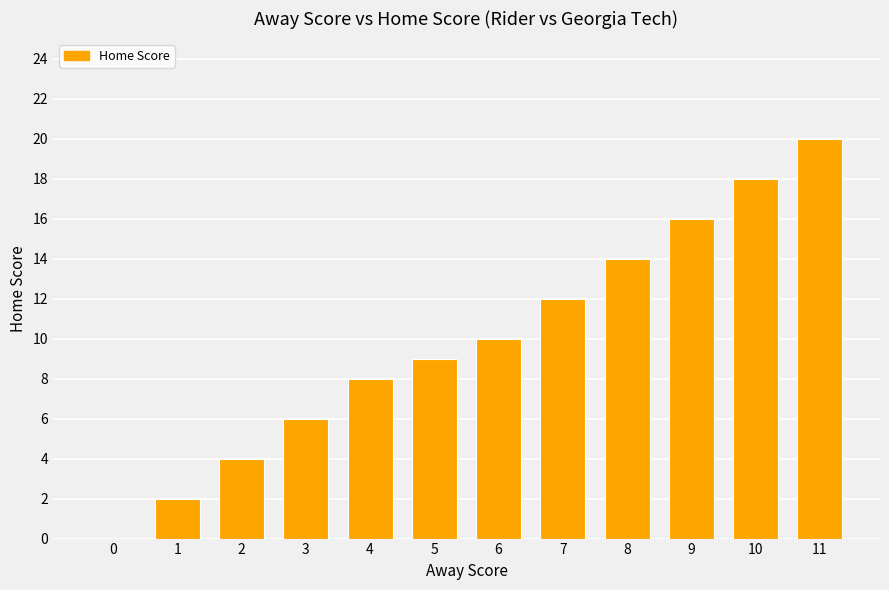

What is the sum of the values at 11 and 7?

32